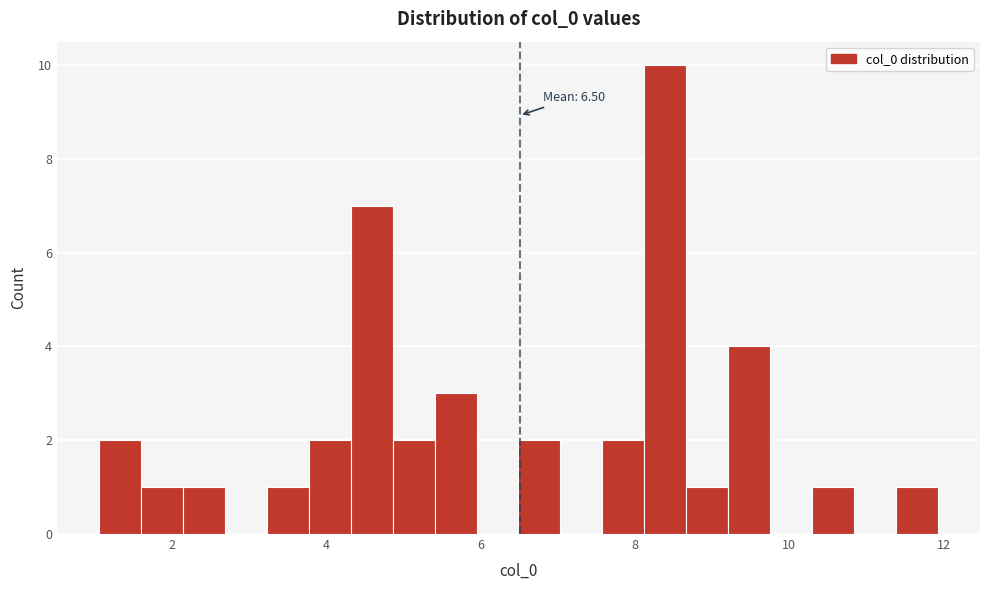

Read against the x-axis, roughly where is the centre of the tallest bar?

8.4